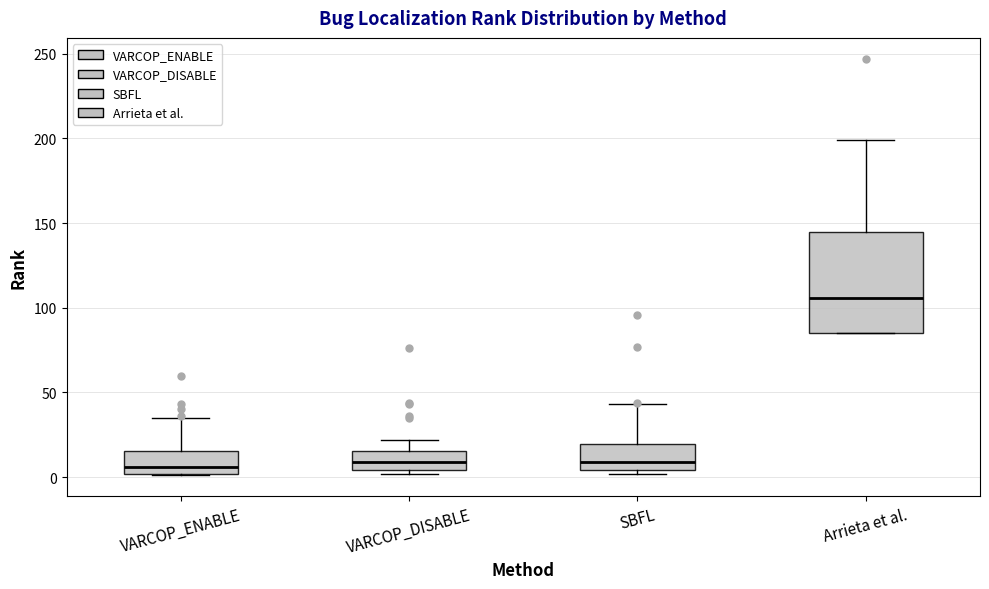

Where is the upper edge of the box for VARCOP_ENABLE on the y-axis? The values are not printed on the chart, so give them approximately, as read against the axis.

15